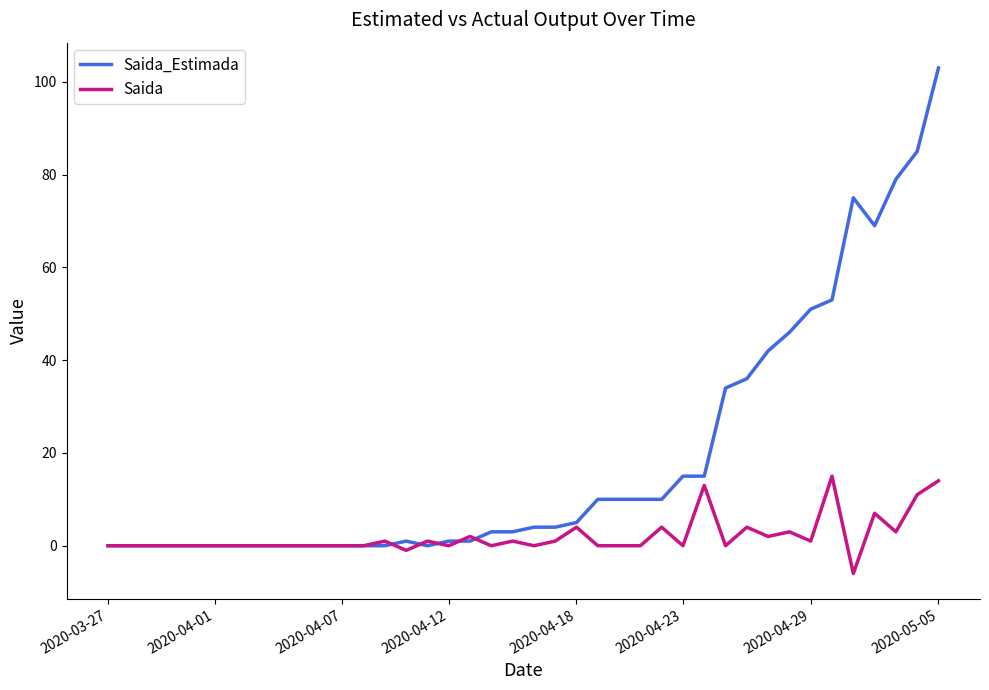

List the series in order of their peak value, highest first.

Saida_Estimada, Saida